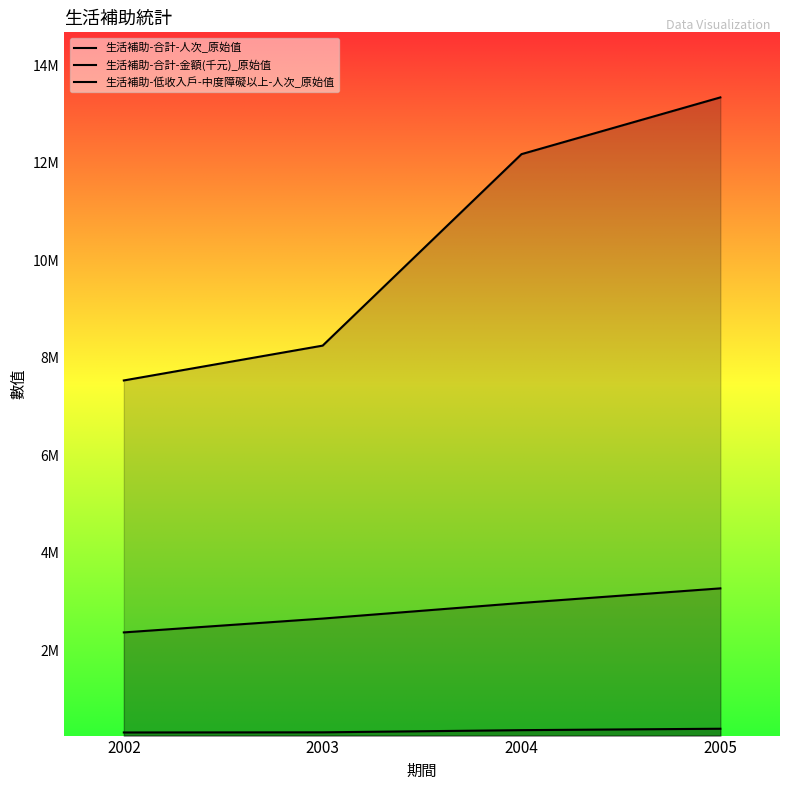

What is the sum of all 生活補助-合計-金額(千元)_原始值 values?

41297312